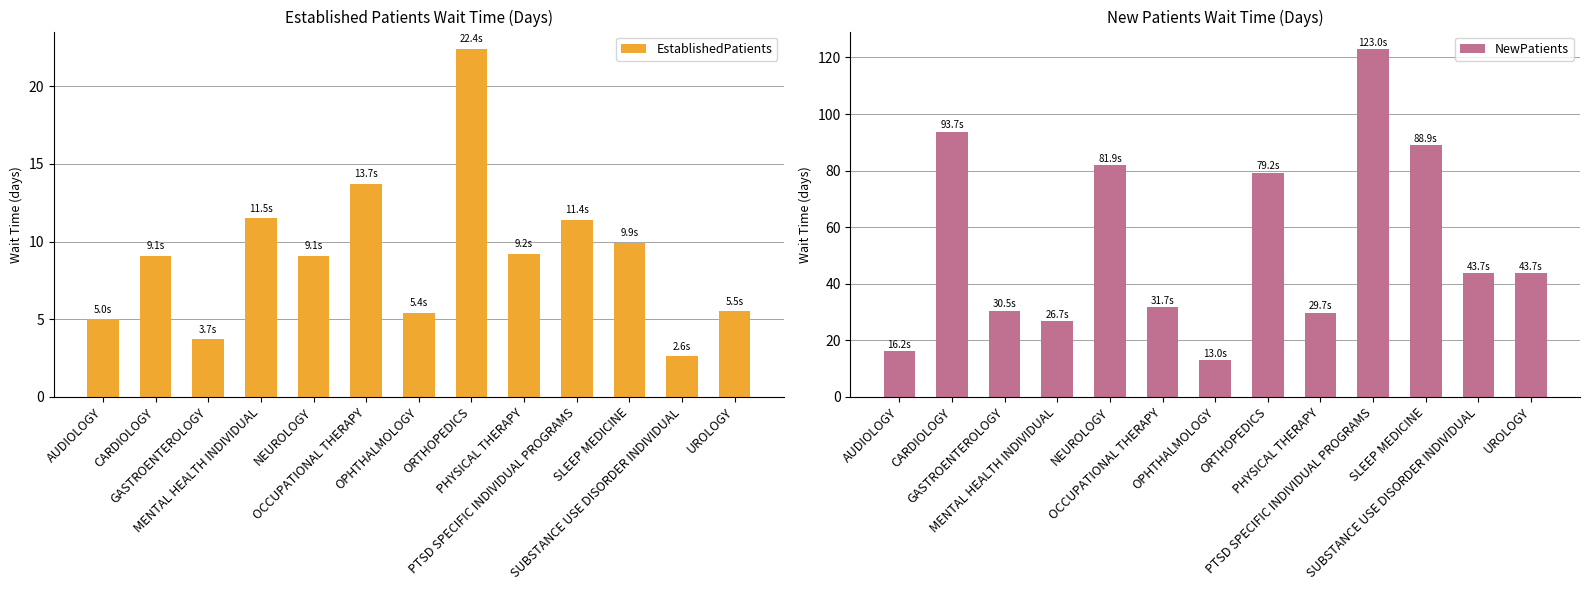

What is the difference between the second highest and minimum values in the NewPatients series?

80.7